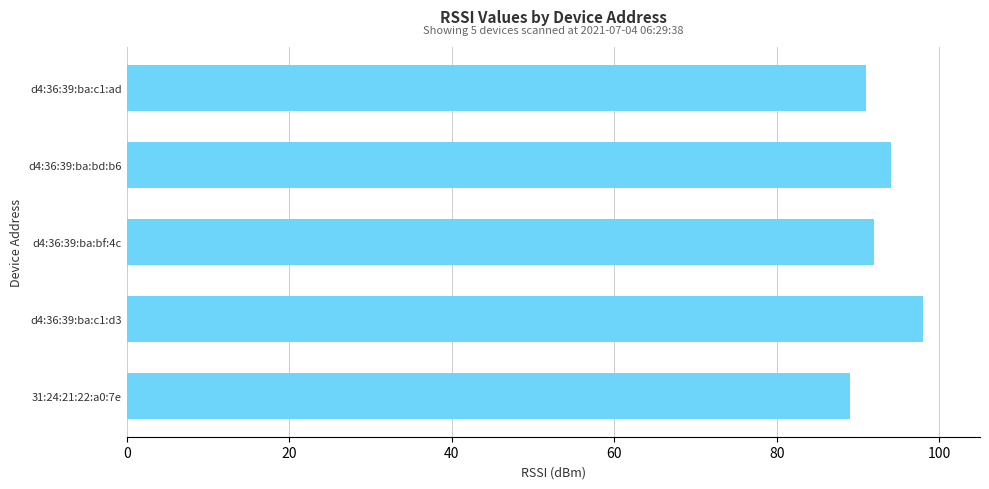

Are the bars horizontal?

Yes